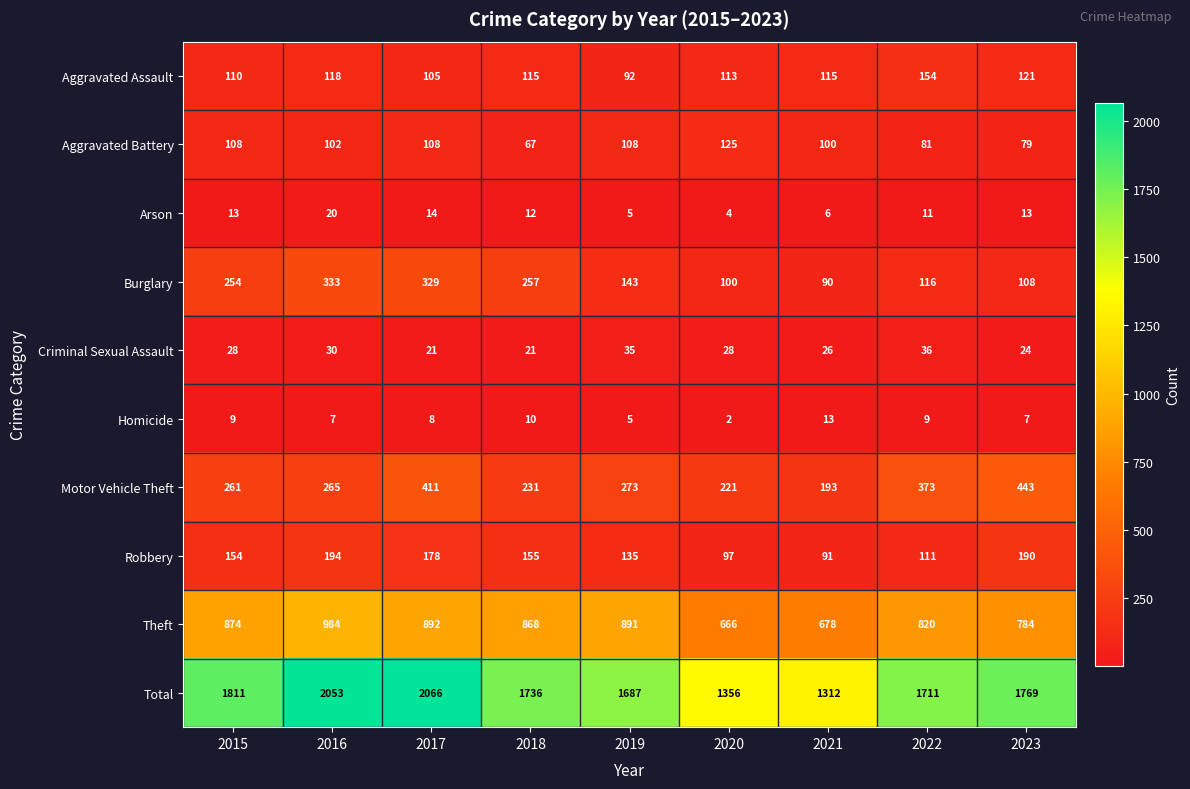

The Robbery series shows 111 at 2022. True or false?

True